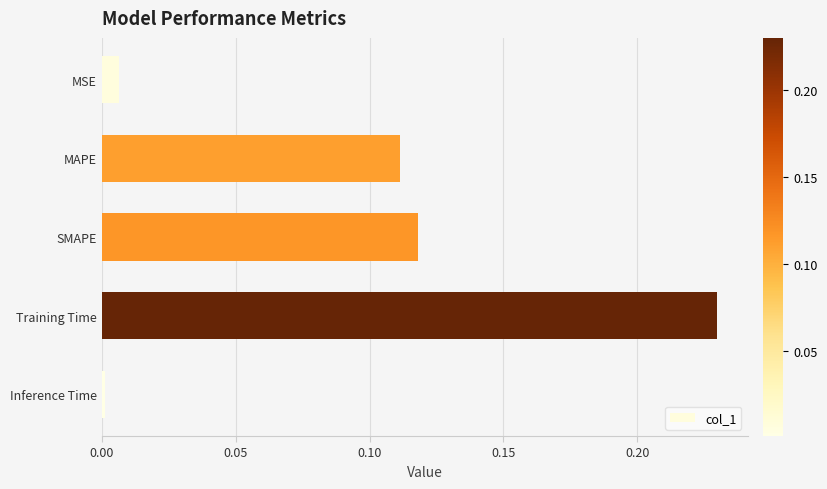

What is the sum of the values at Training Time and SMAPE?

0.3